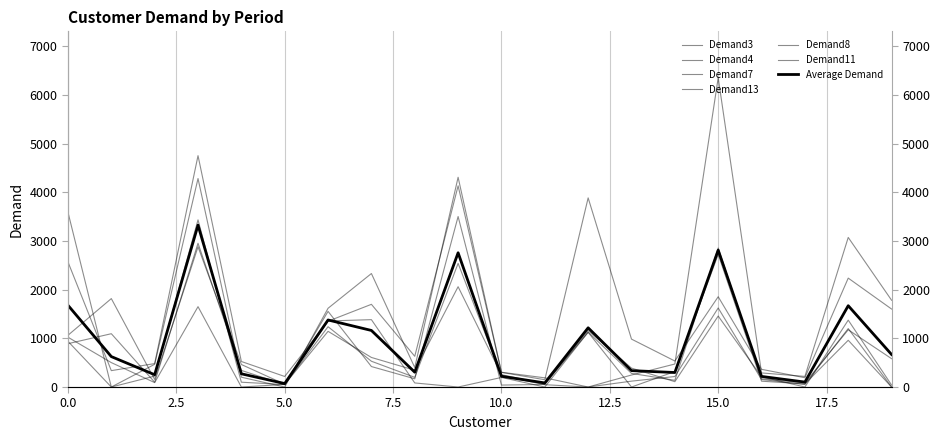

Which has a higher value, 11 or 18?

18